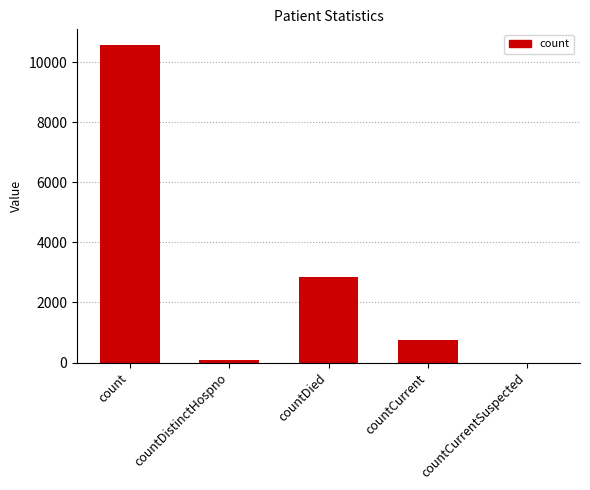

The value at countCurrentSuspected is 0. True or false?

True